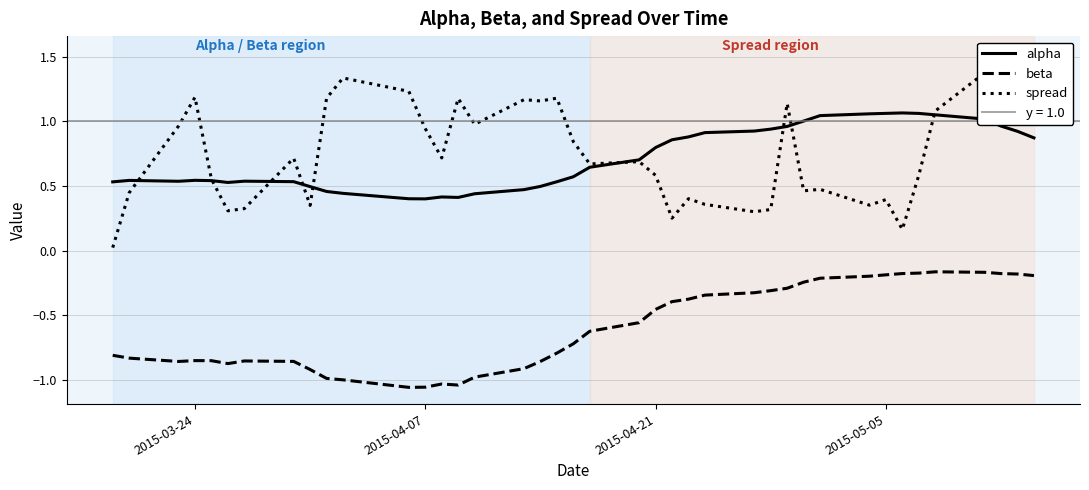

True or false: beta and alpha intersect in this chart.

False